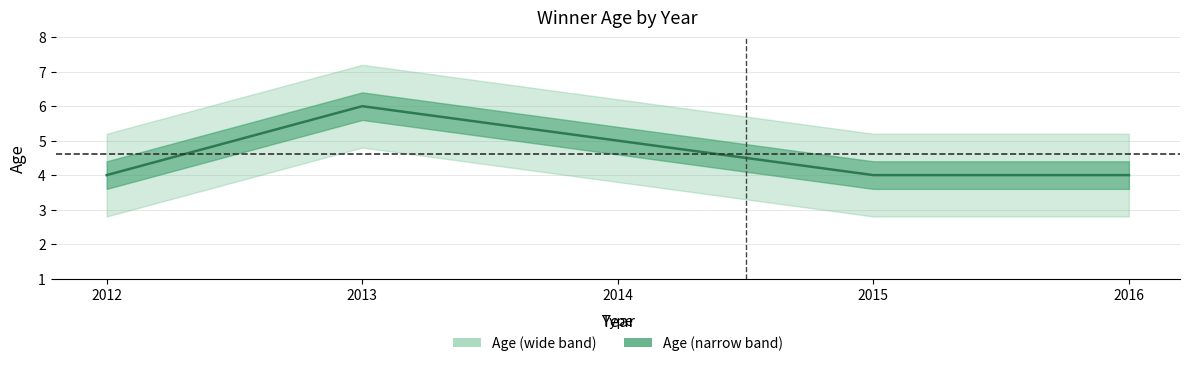

Is this an area chart (filled region under the line)?

No